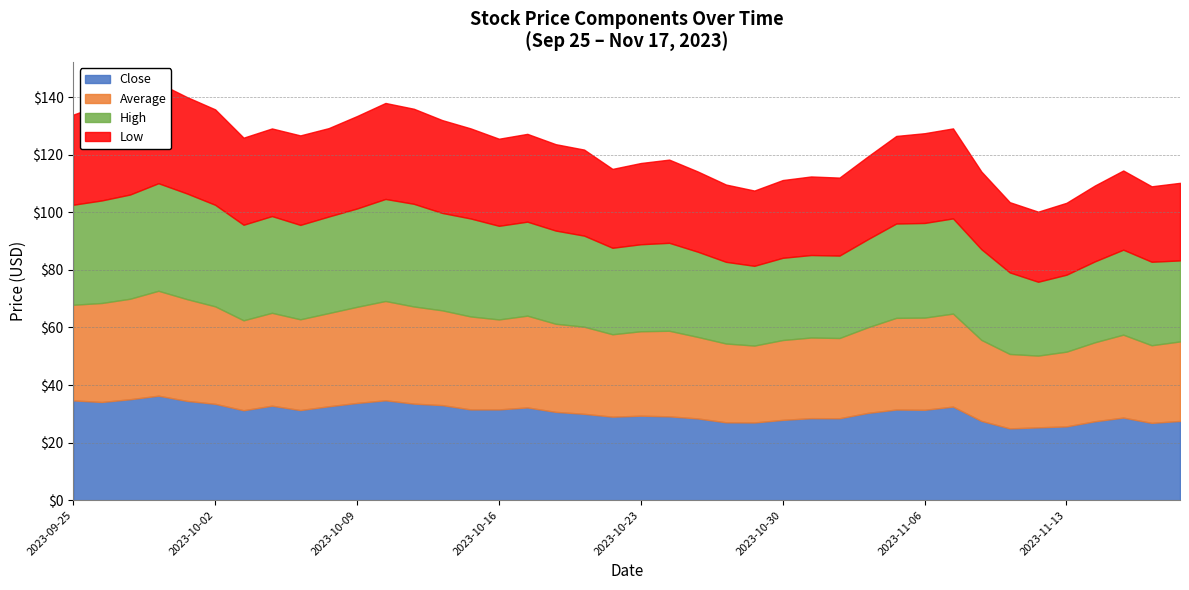

True or false: Close has a value of 40.0 at 2023-10-27.

False